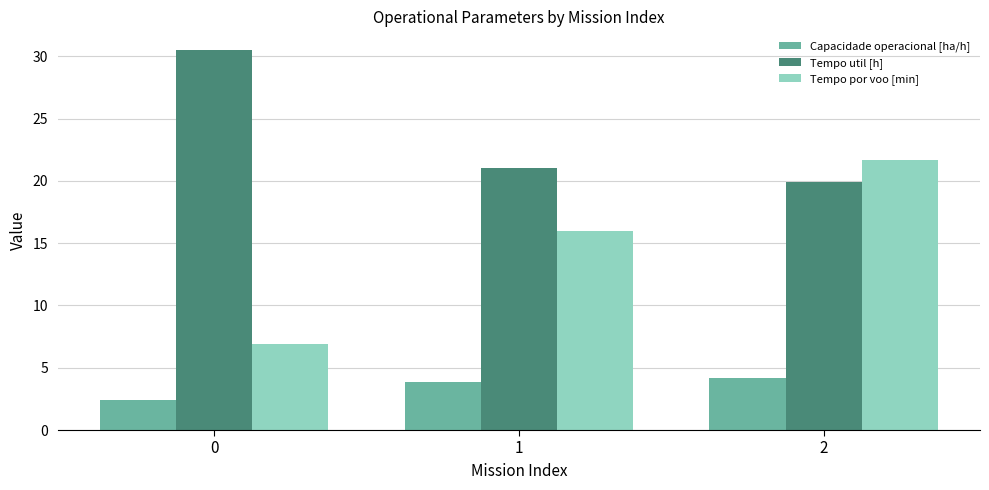

Read the Capacidade operacional [ha/h] value at 0.

2.4